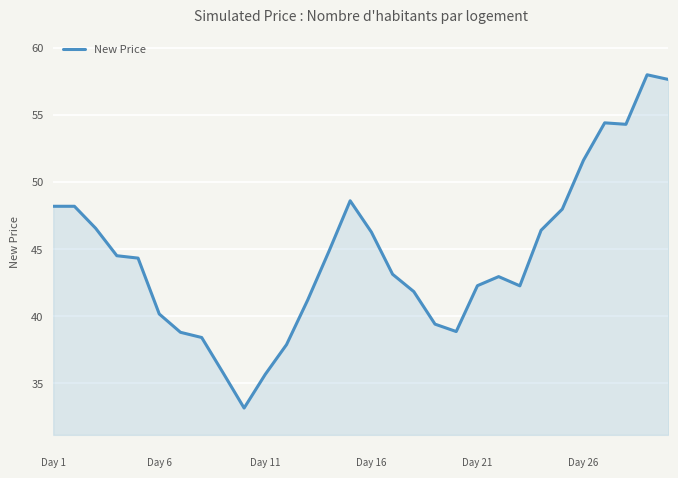

What is the minimum value shown in the chart?

33.2